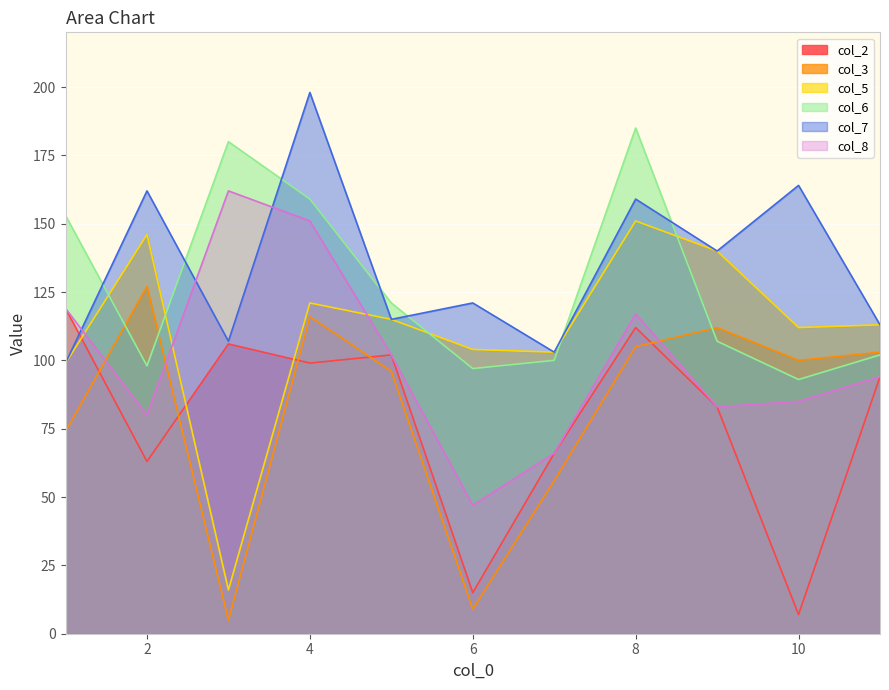

True or false: col_2 has a value of 63 at 2.

True